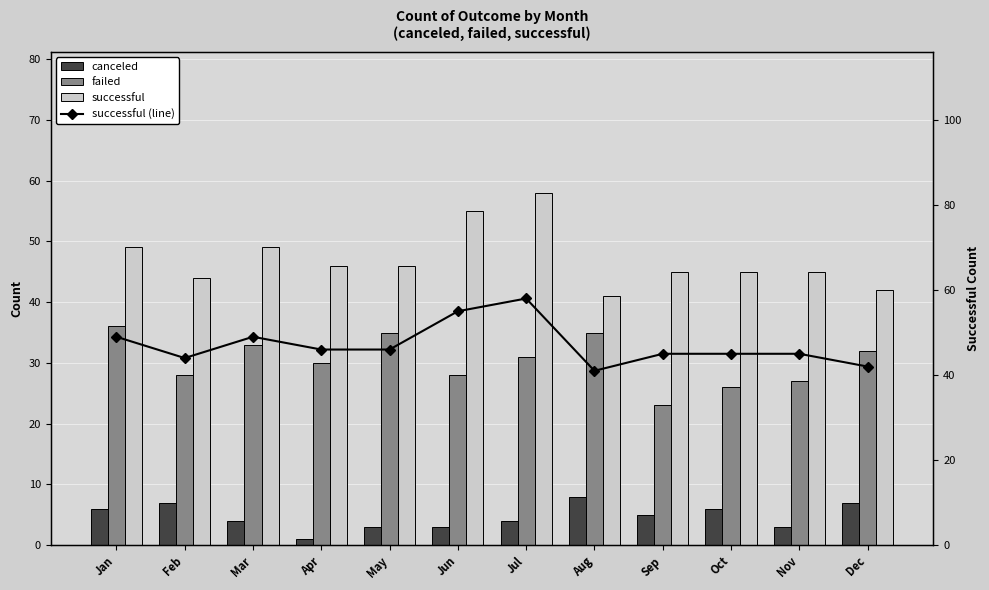

Where does the failed series first go above 31?

Jan